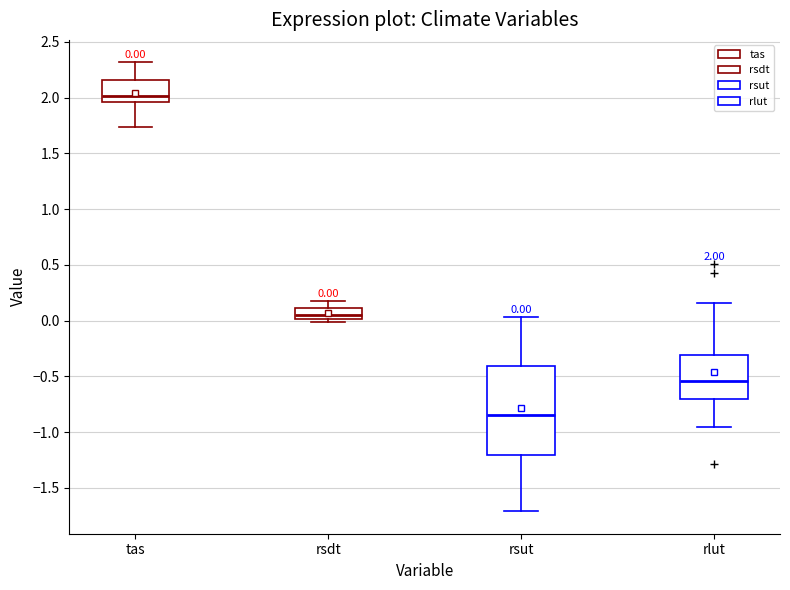

Which box has the lowest median line?

rsut